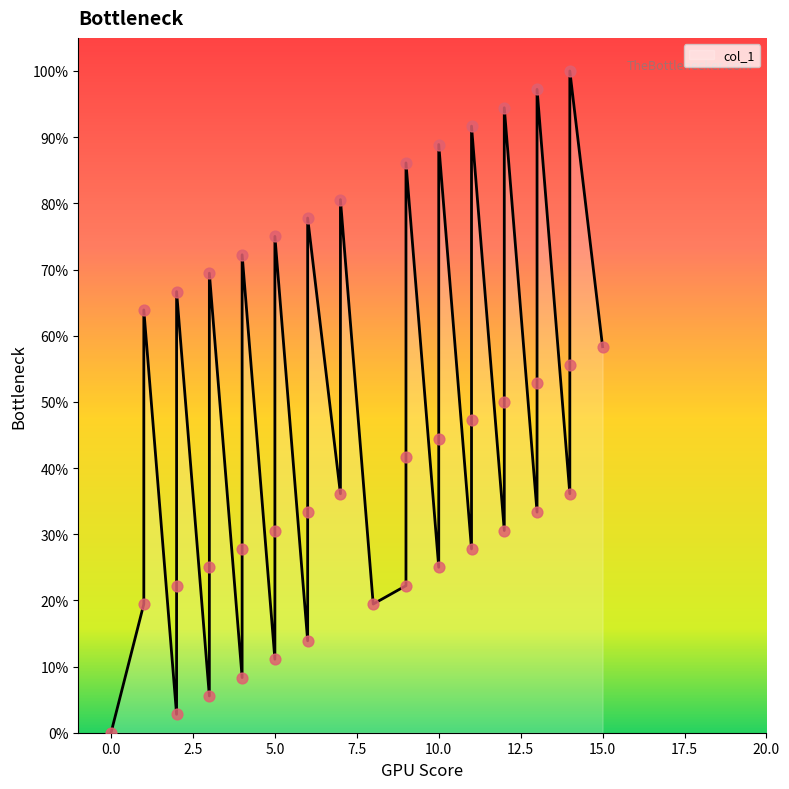

What is the change in value from 11 to 14?

-11.1